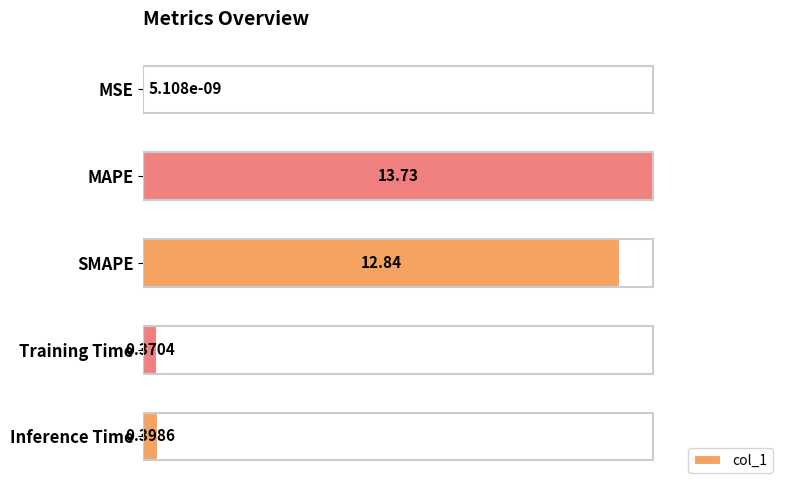

Between Inference Time and SMAPE, which is larger?

SMAPE